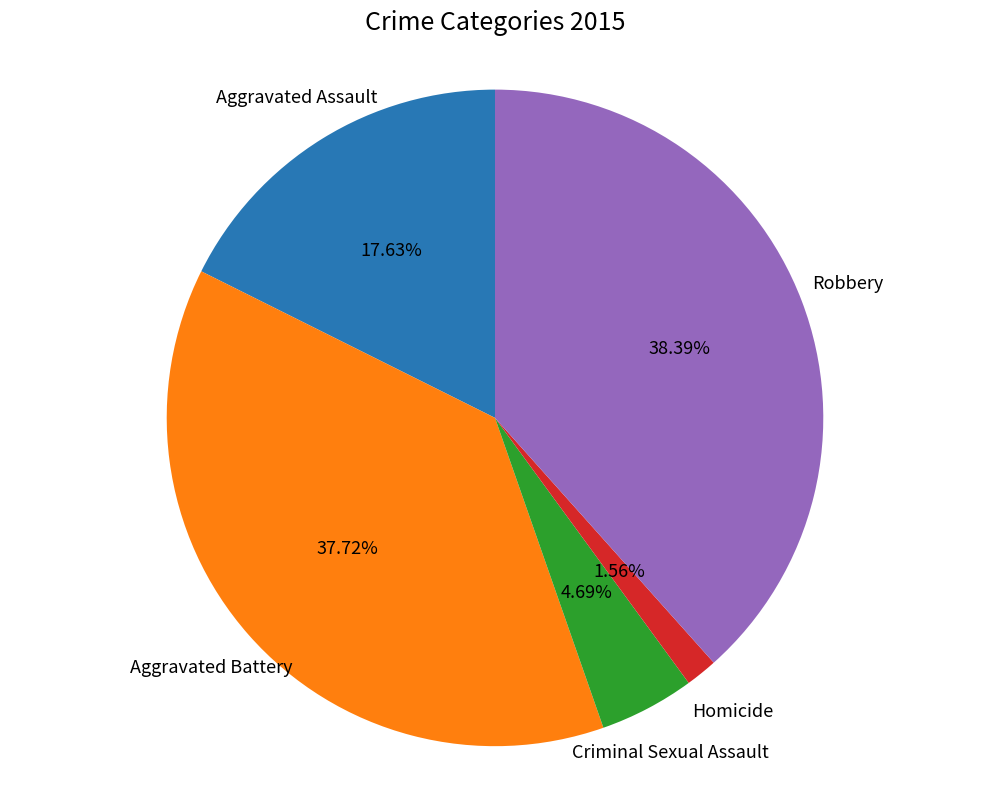

Is there a majority slice in this chart?

No